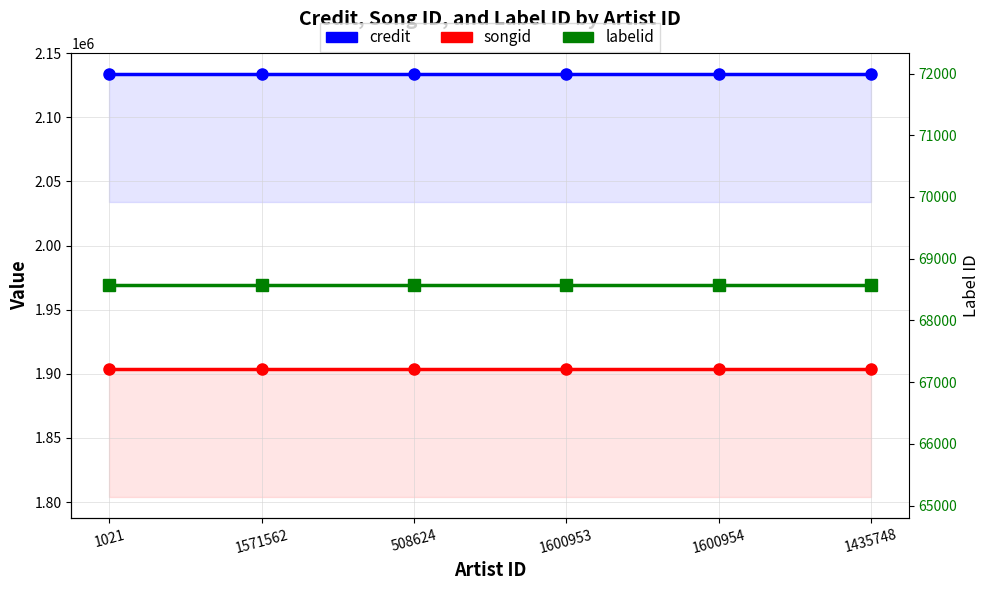

Count the number of data series in this chart.

3